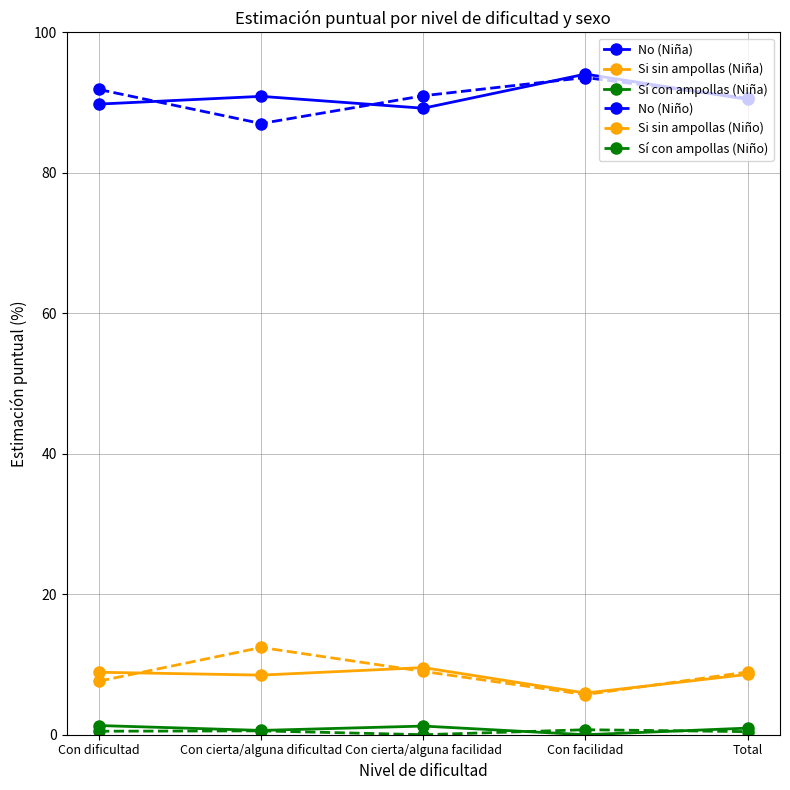

At how many categories does at least one series exceed 3?

5